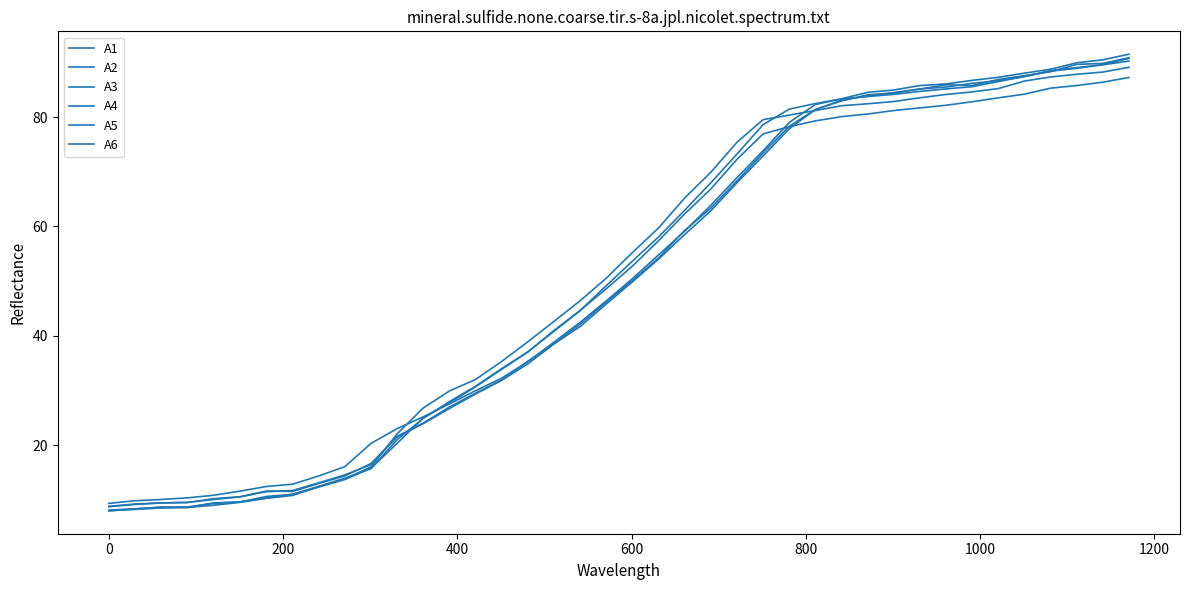

How many lines are shown in the chart?

6